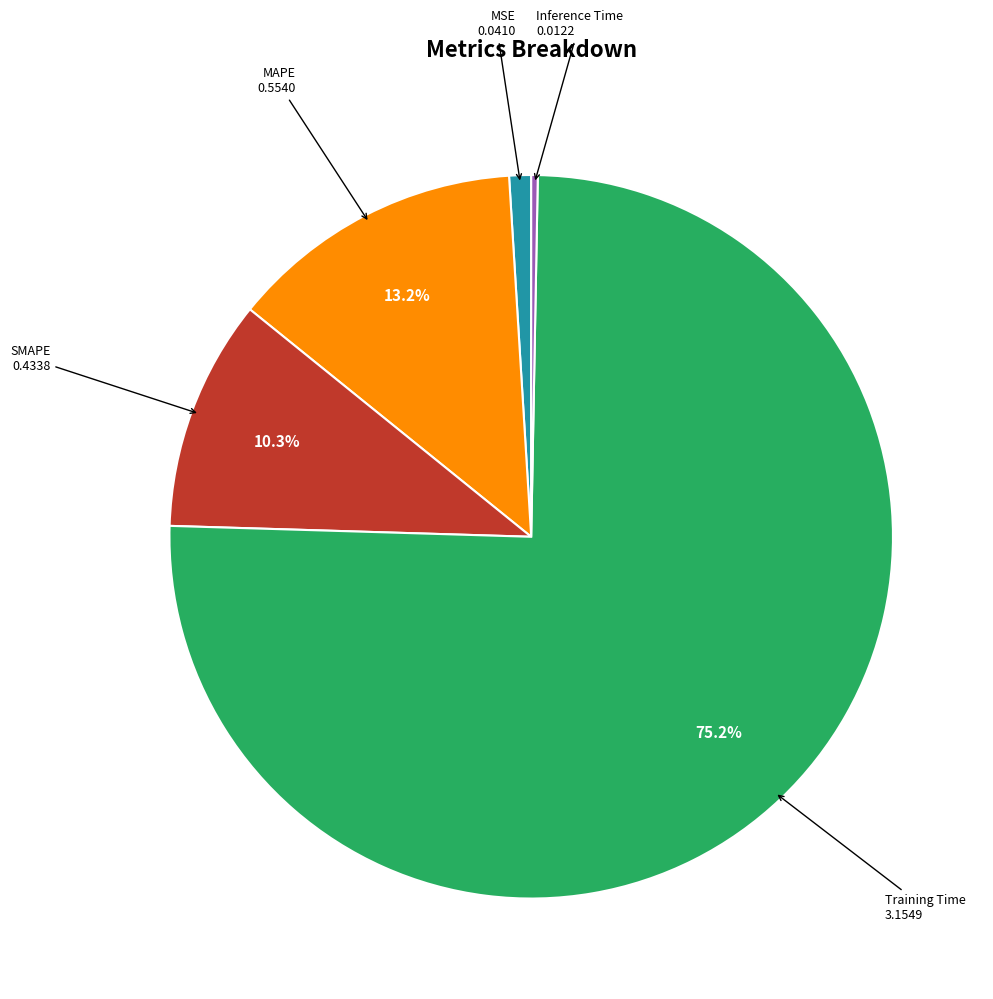

What portion of the pie excludes MAPE?

86.8%